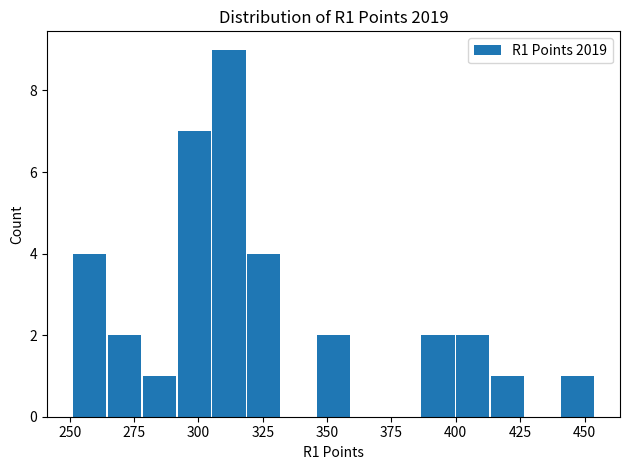

Around what value on the x-axis is the tallest bar? Give the approximate position of its centre, as read against the axis.

310